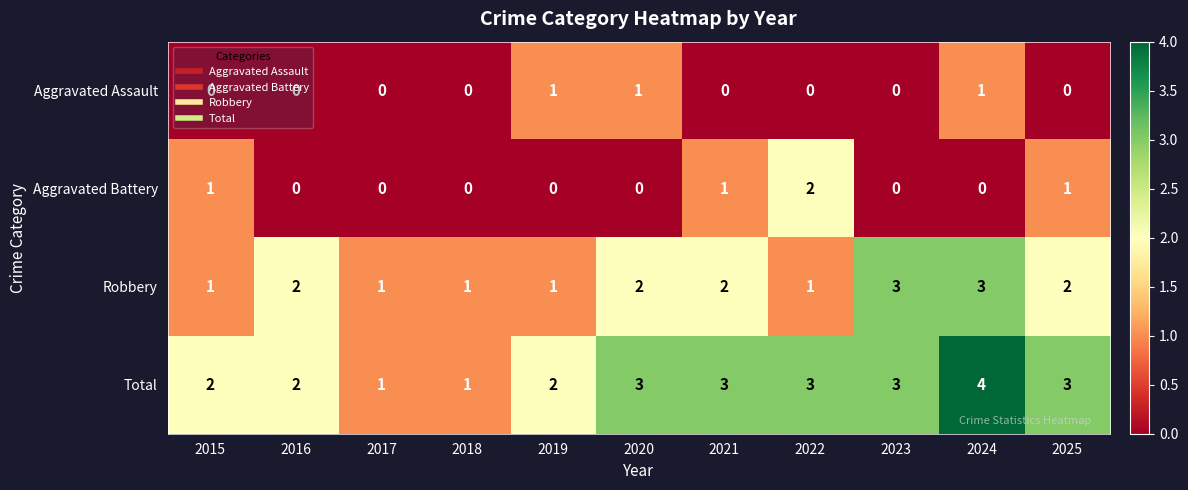

The value of Aggravated Battery at 2019 is 1. True or false?

False